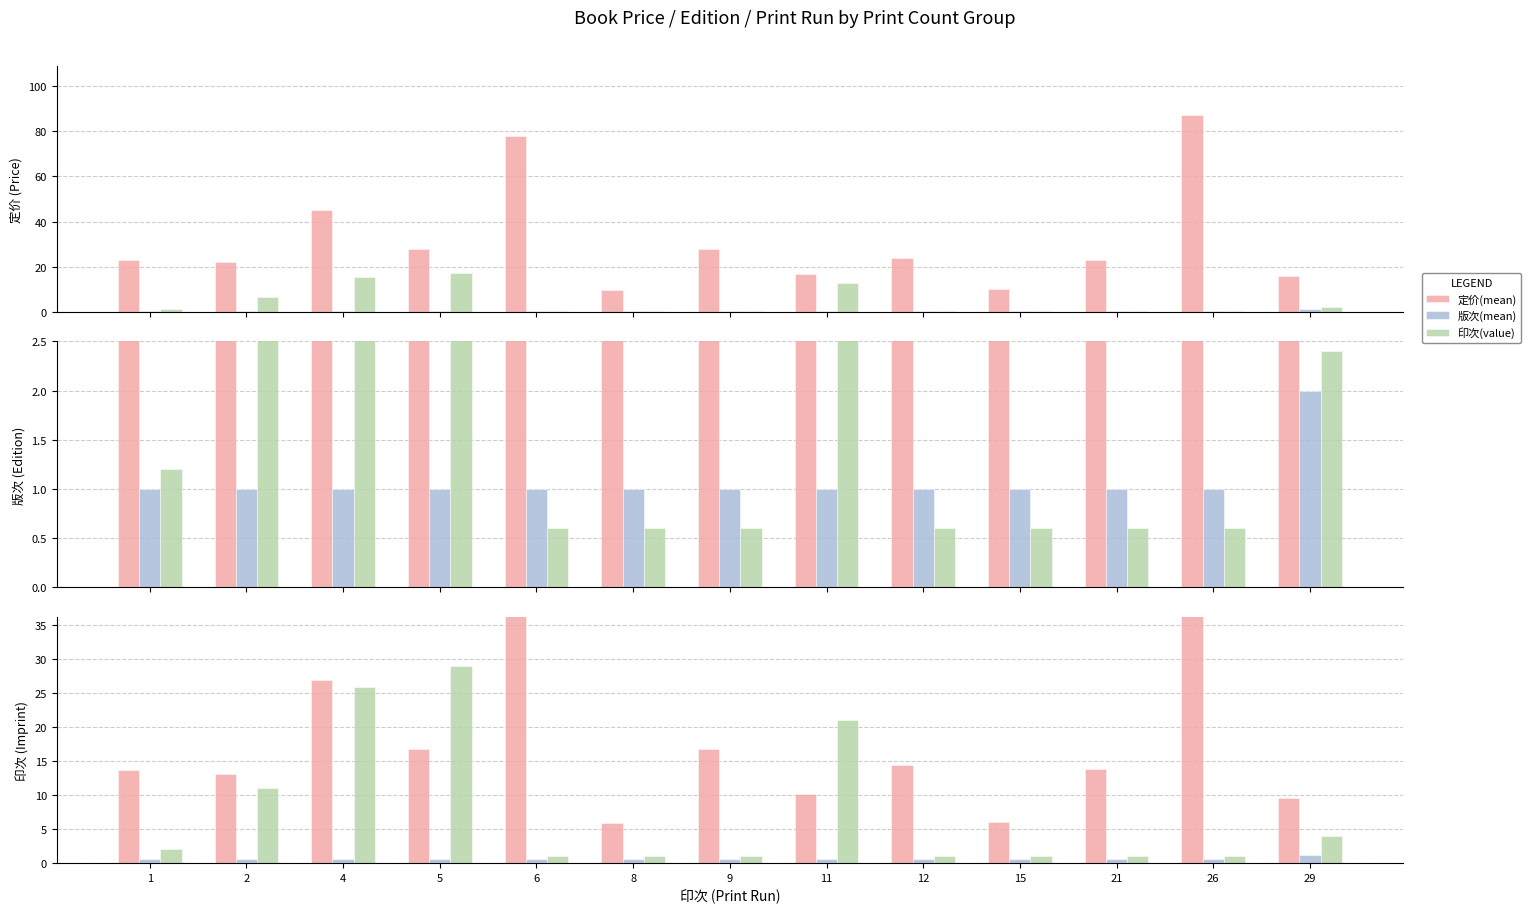

How many bars are there in each group?

3